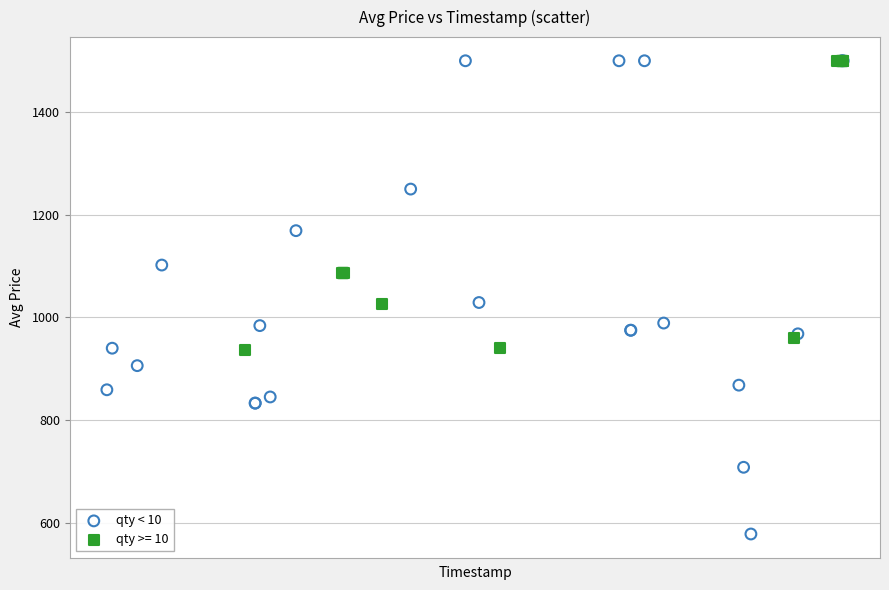

Which series has the largest Y range (max minus min)?

qty < 10